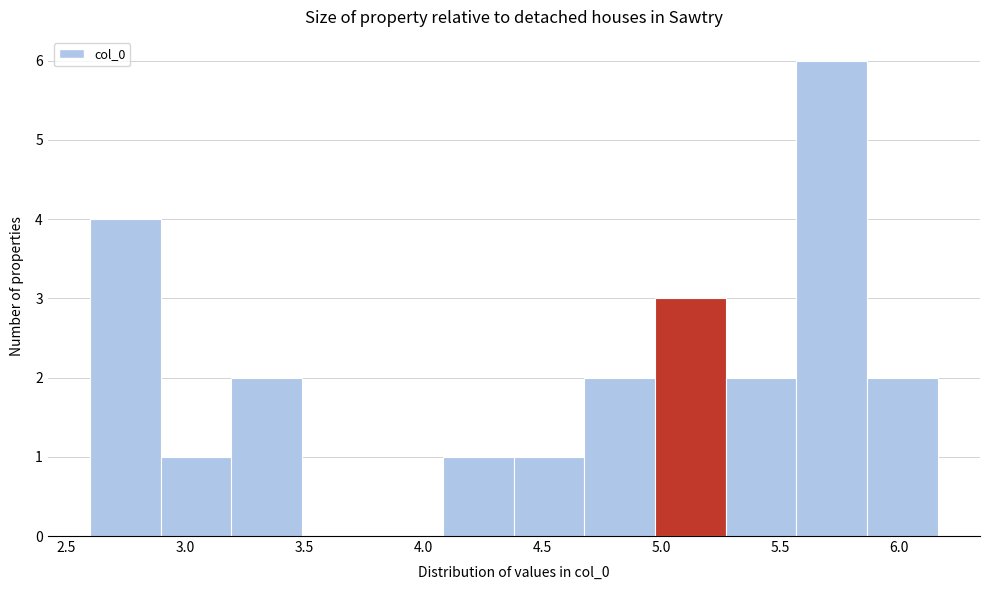

Which range on the x-axis has the tallest bar?

5.55 to 5.85